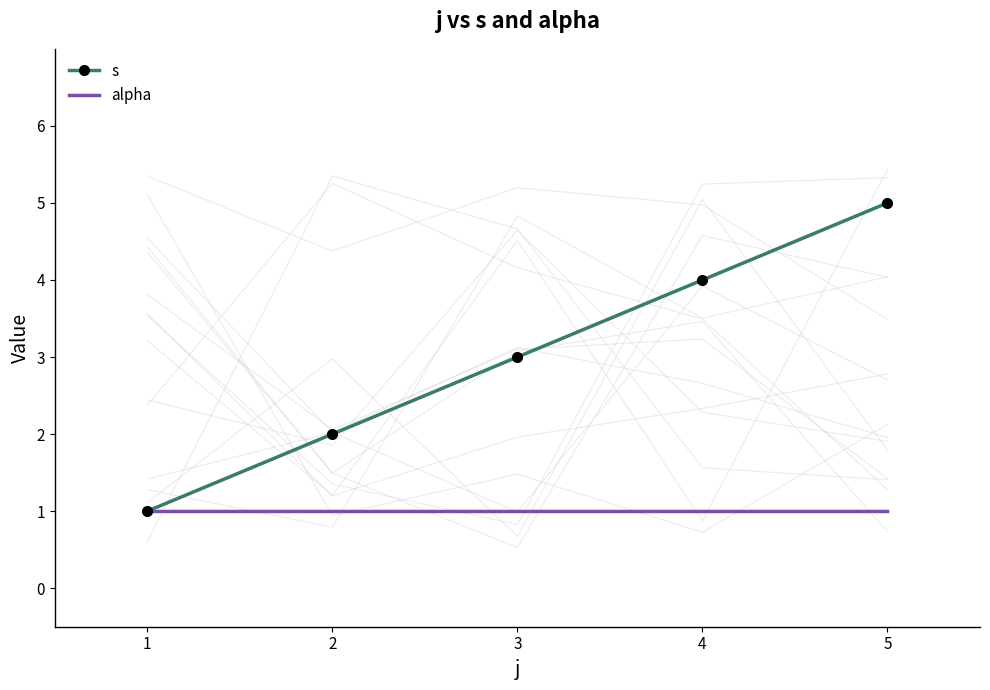

Where does the s series first go above 3?

4